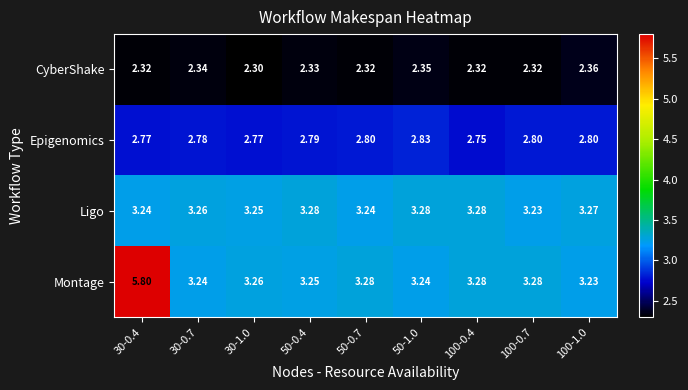

Which series has the largest total across all categories?

Montage